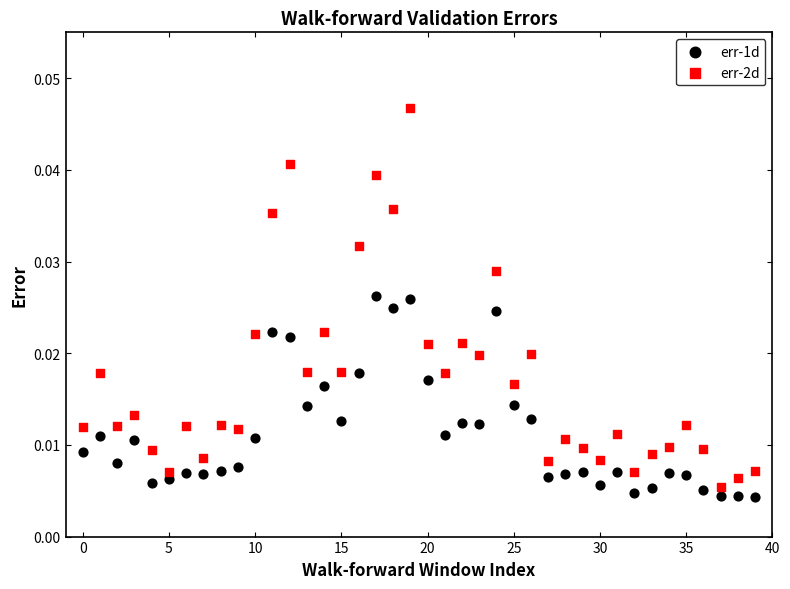

Which series has the largest Y range (max minus min)?

err-2d